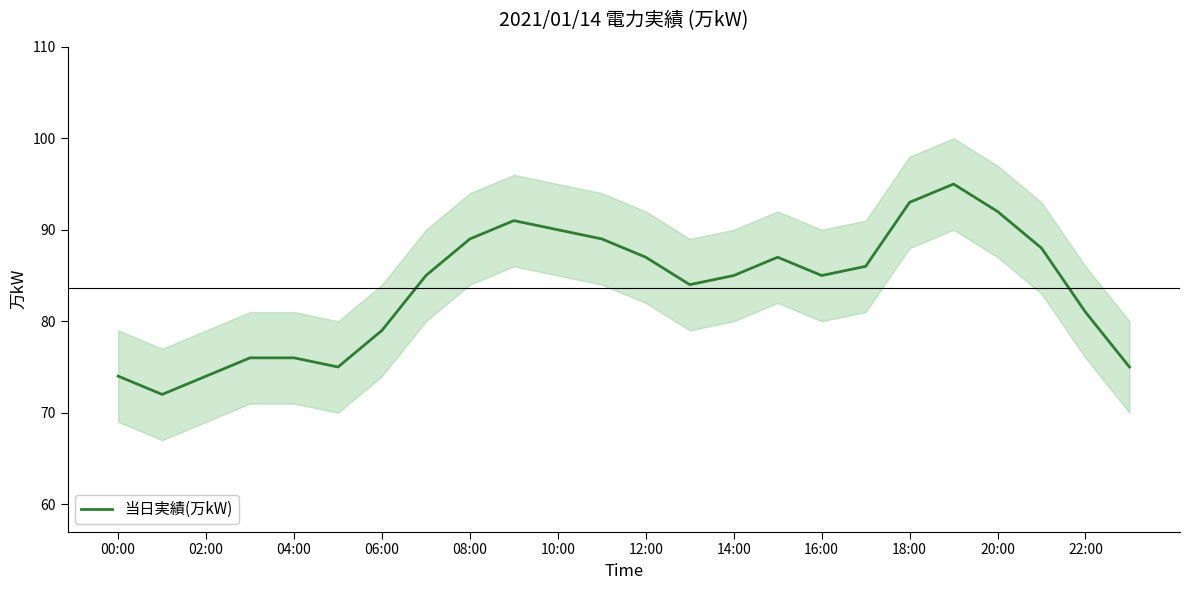

The 当日実績(万kW) series shows 79 at 06:00. True or false?

True